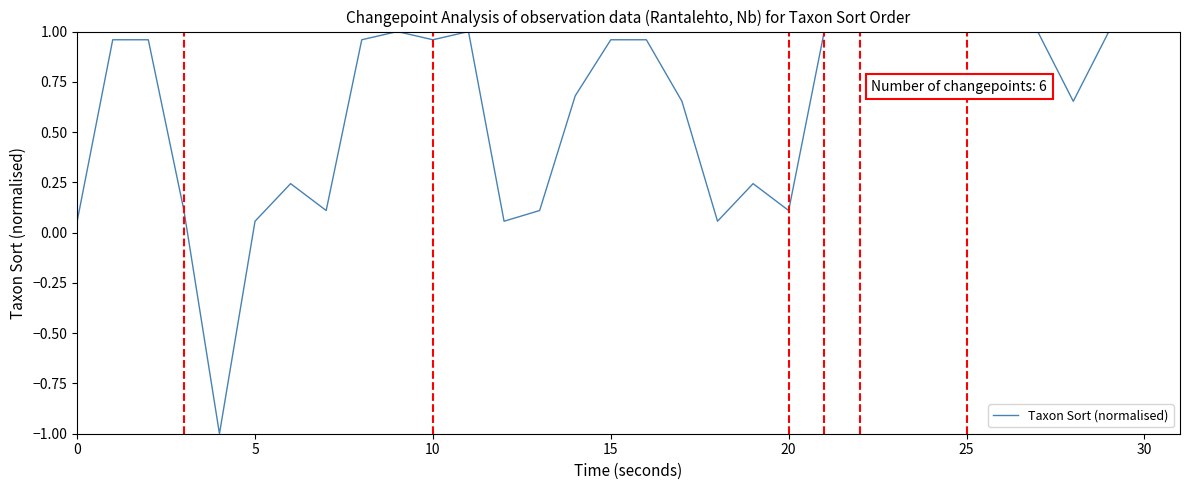

What is the smallest value displayed?

-1.0